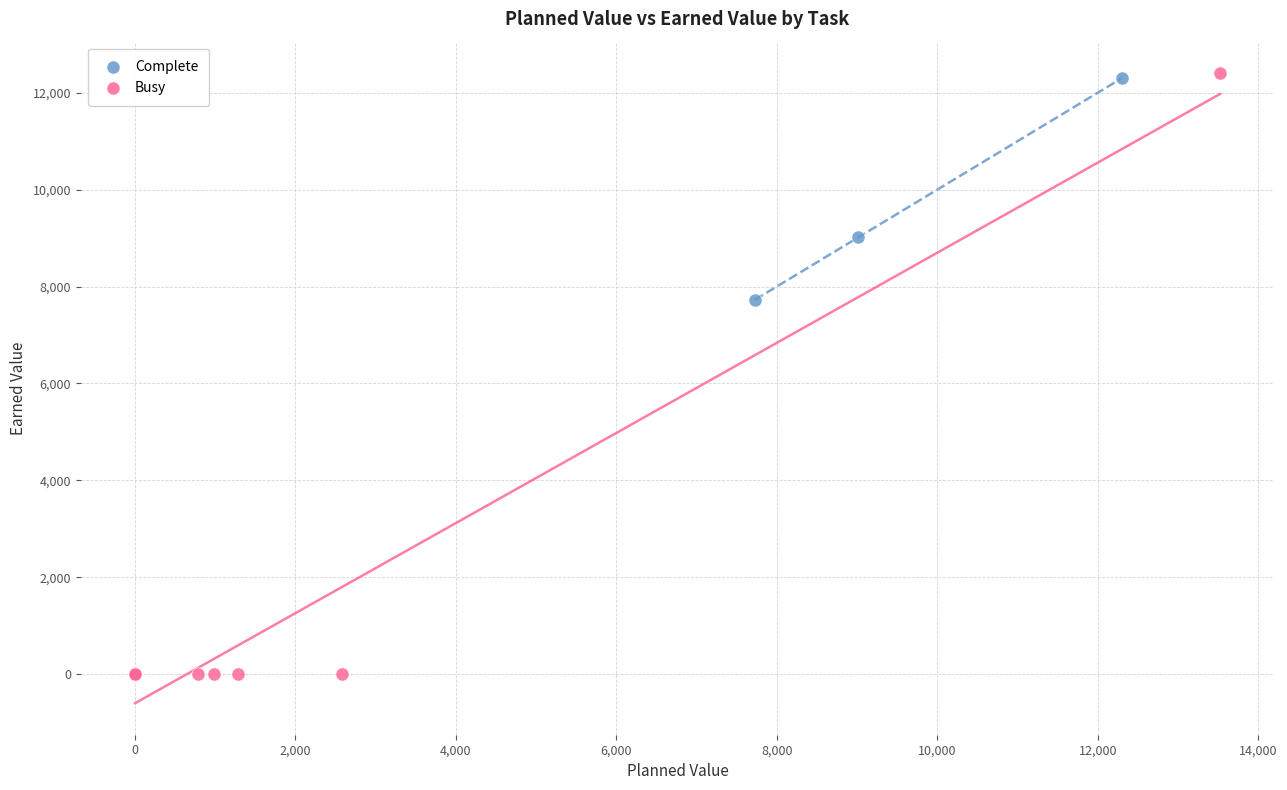

Which series contains the lowest Y value?

Busy